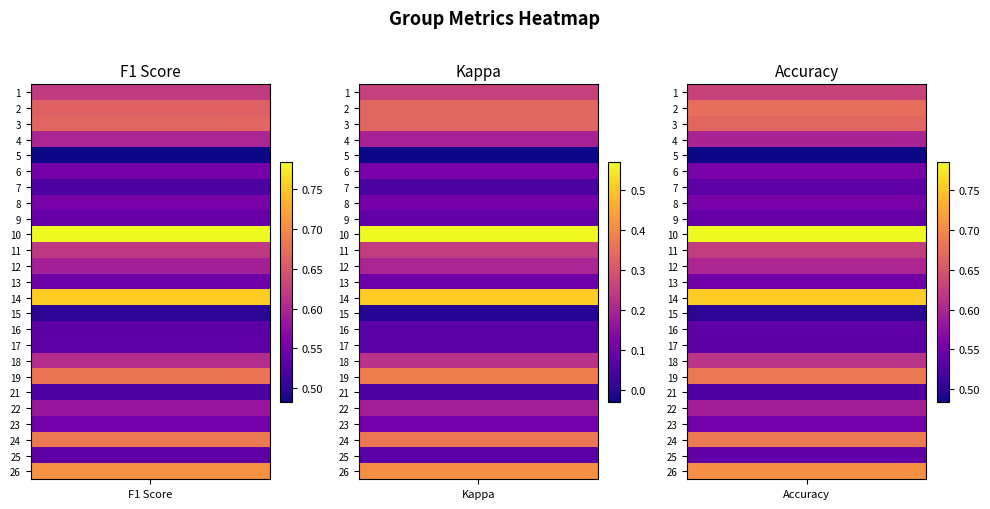

At which category is the sum across all series the highest?

10